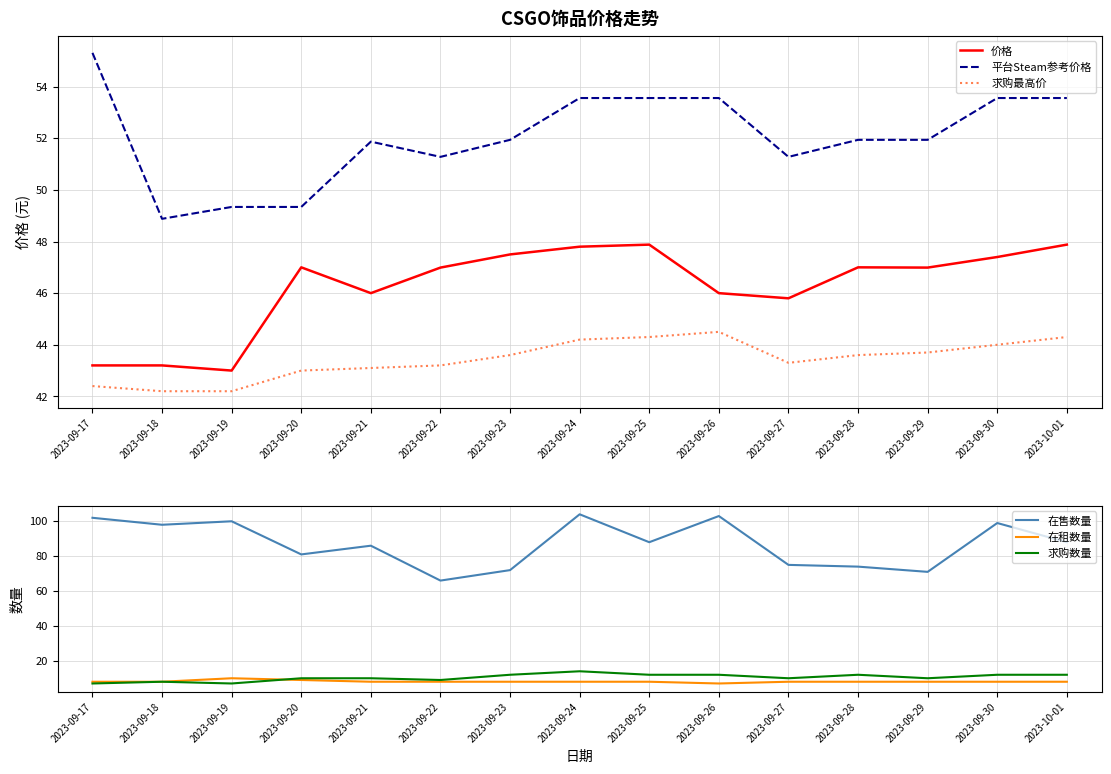

Rank the series by their maximum value, from highest to lowest.

在售数量, 平台Steam参考价格, 价格, 求购最高价, 求购数量, 在租数量